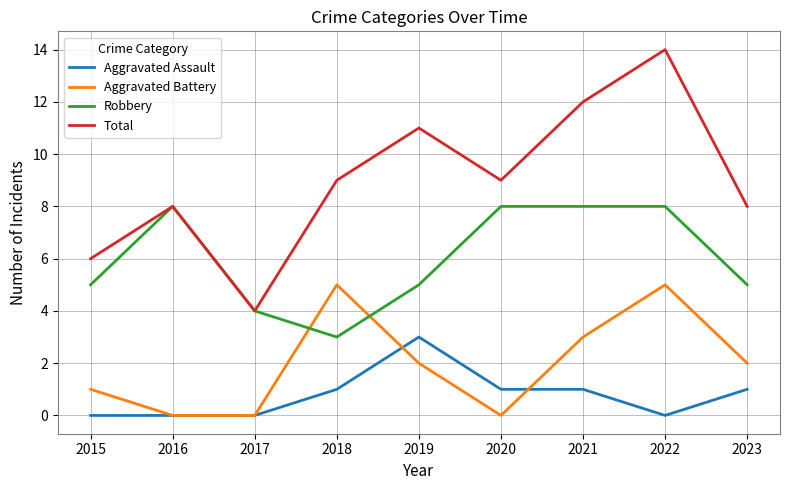

Which series has the largest total across all categories?

Total